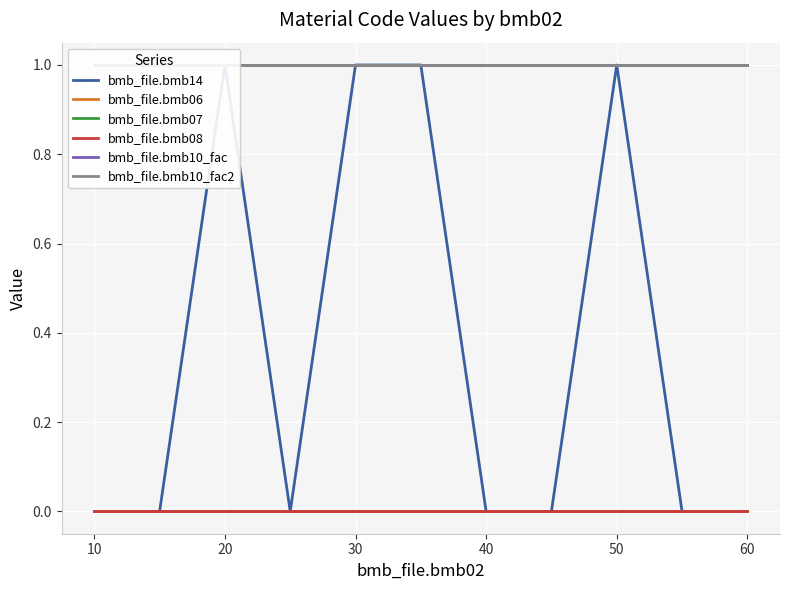

Which series has the largest total across all categories?

bmb_file.bmb07